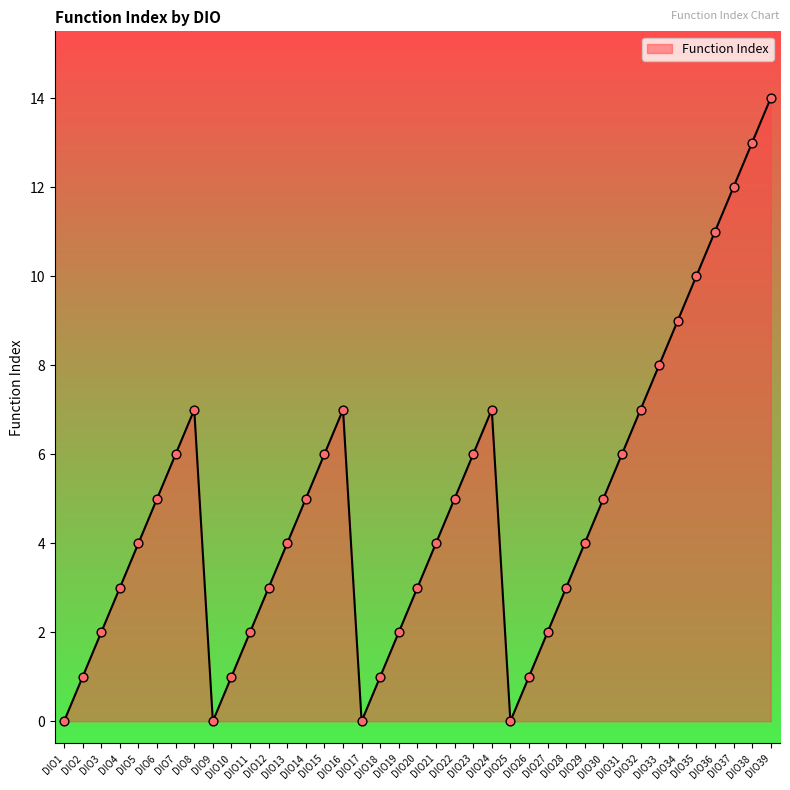

Which has a higher value, DIO6 or DIO17?

DIO6